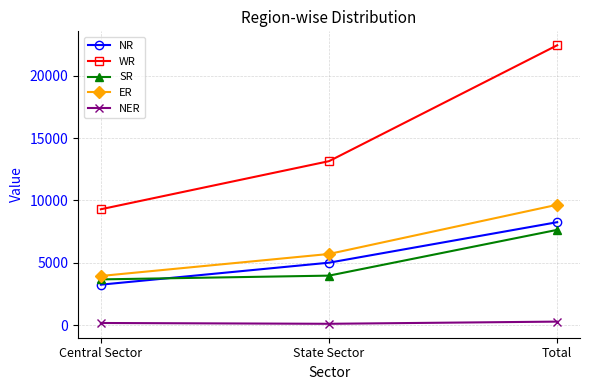

How many distinct data groups are displayed?

5